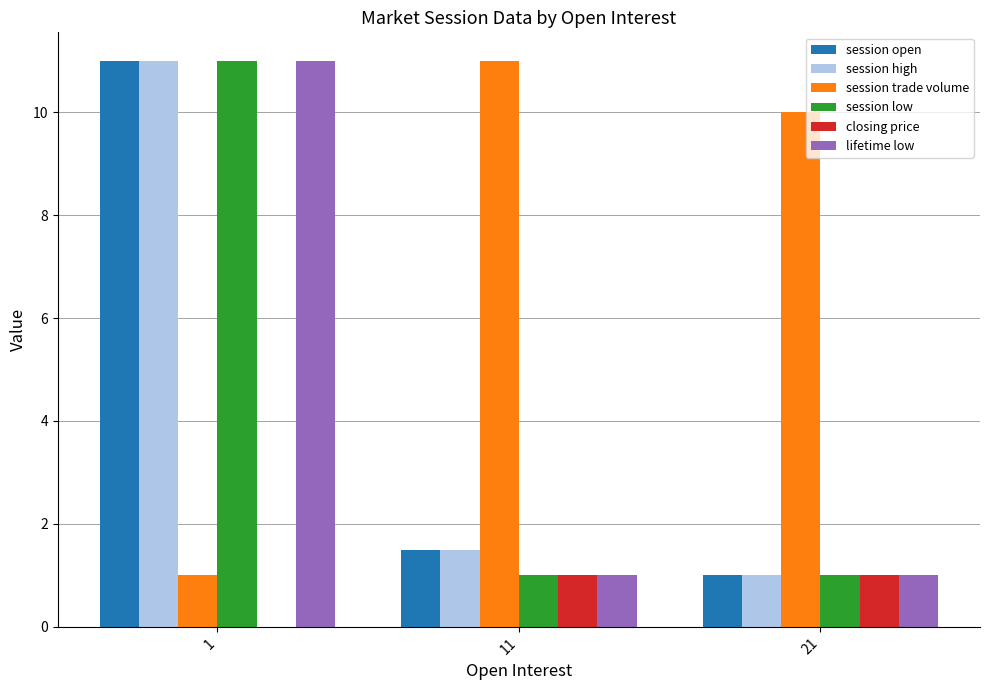

What are all the series names shown in the legend?

session open, session high, session trade volume, session low, closing price, lifetime low